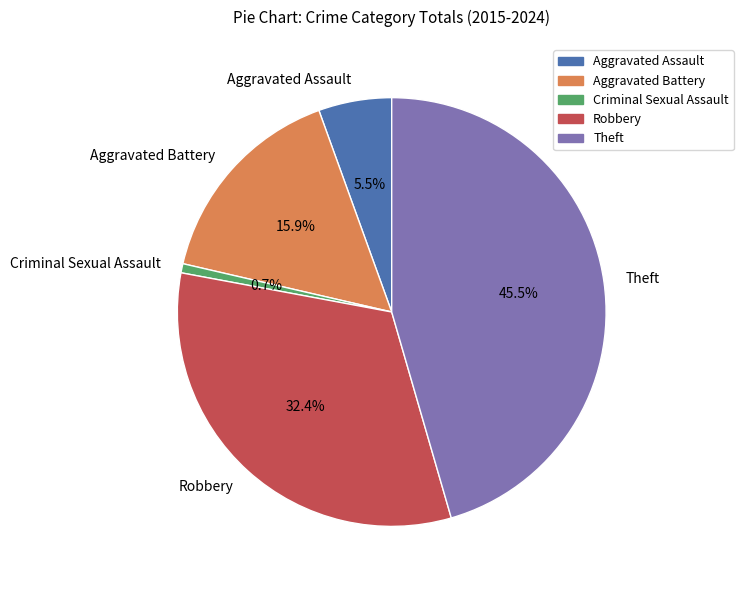

To the nearest percent, what is the difference between the Aggravated Assault and Criminal Sexual Assault slice percentages?

5%